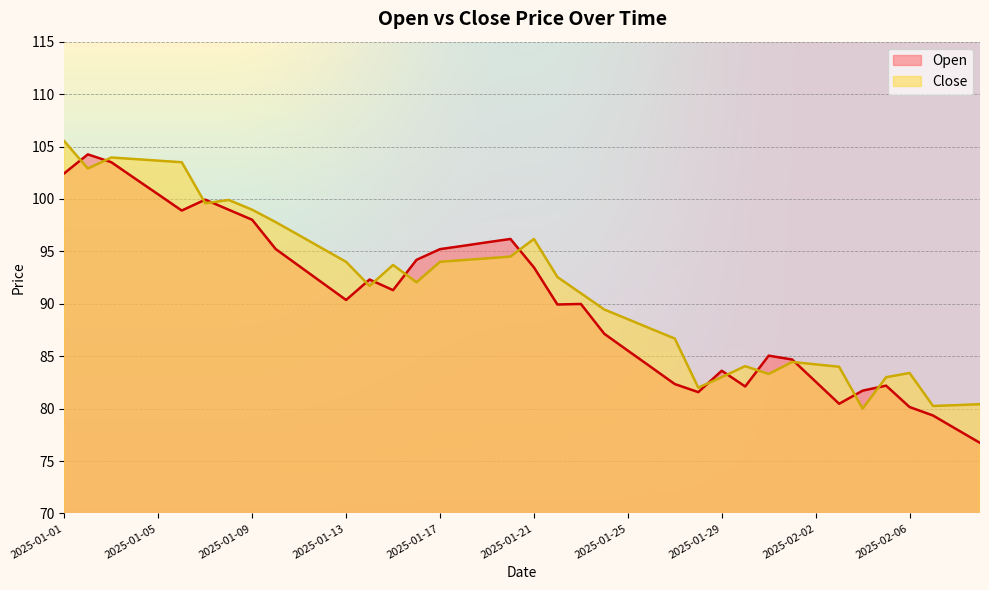

What is the lowest value of the Open series?

76.7